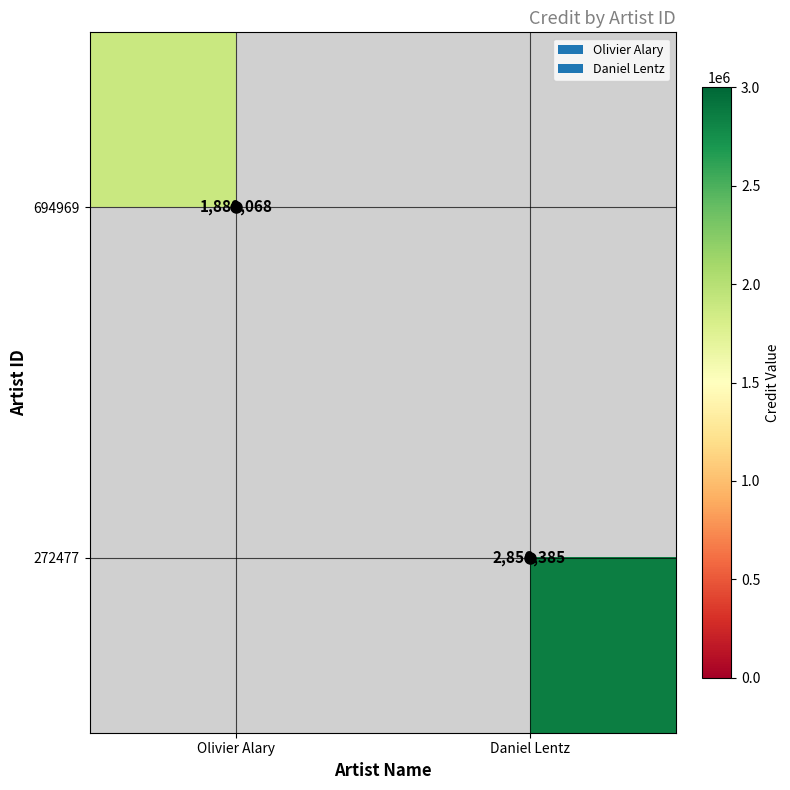

Which category has the lowest value across all series?

Olivier Alary